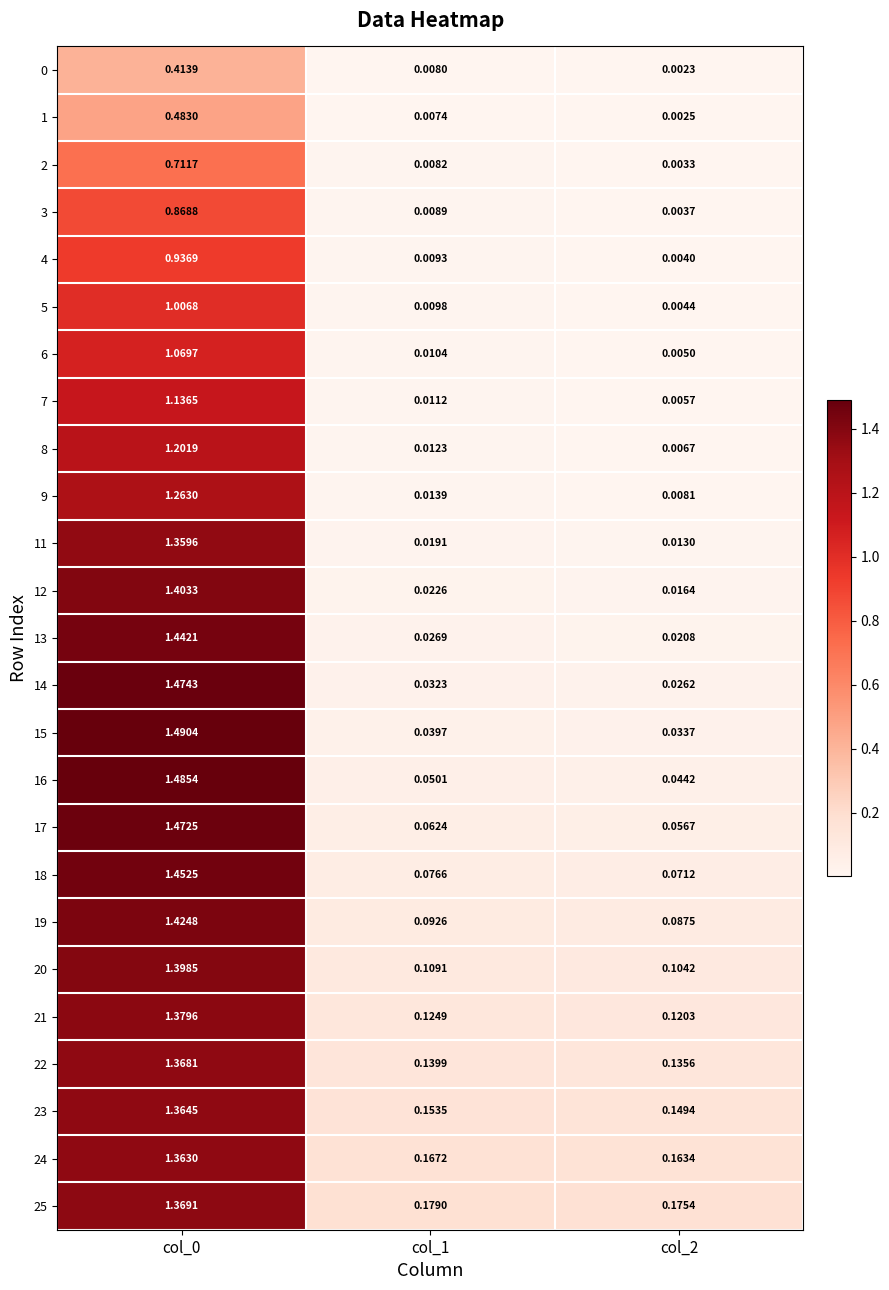

Which series has the largest total across all categories?

25